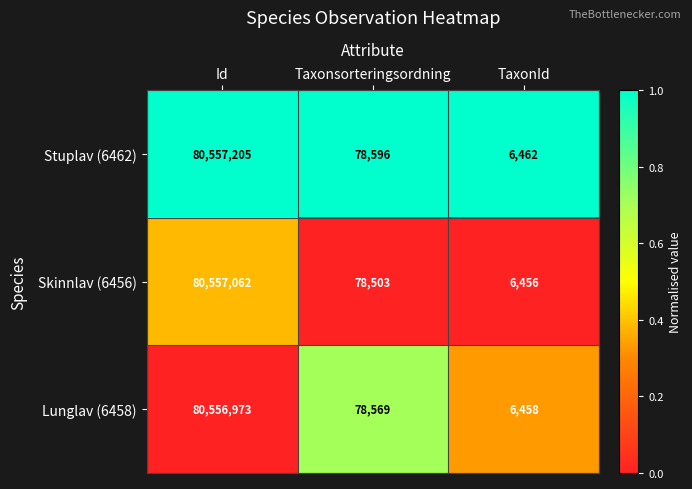

True or false: Lunglav (6458) has a value of 80556973 at Id.

True